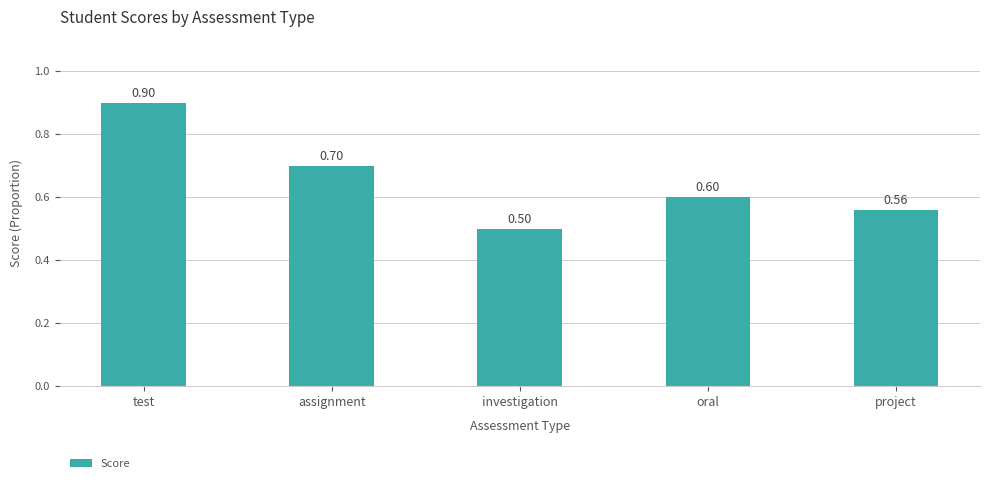

How many distinct data groups are displayed?

1